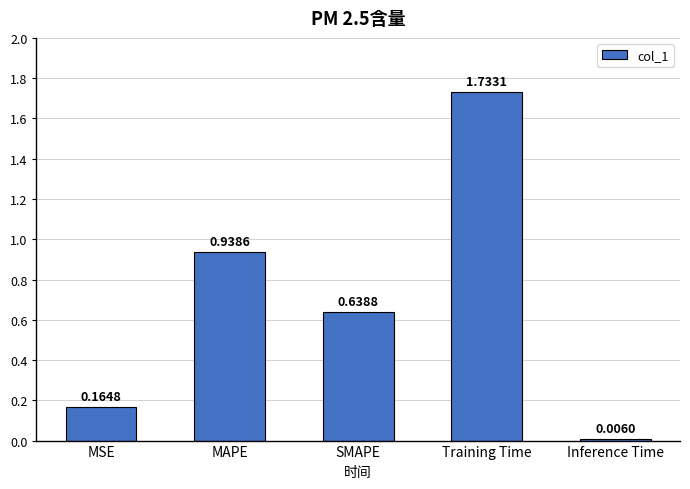

Which label corresponds to the largest value in the chart?

Training Time